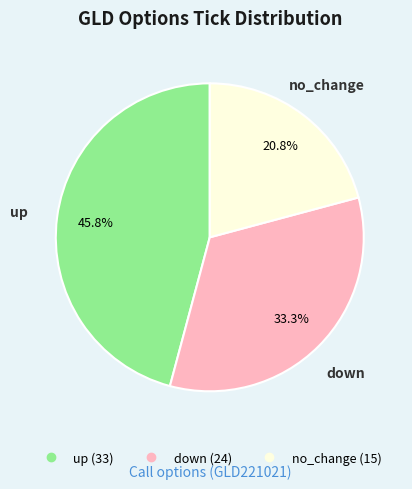

Is there a majority slice in this chart?

No